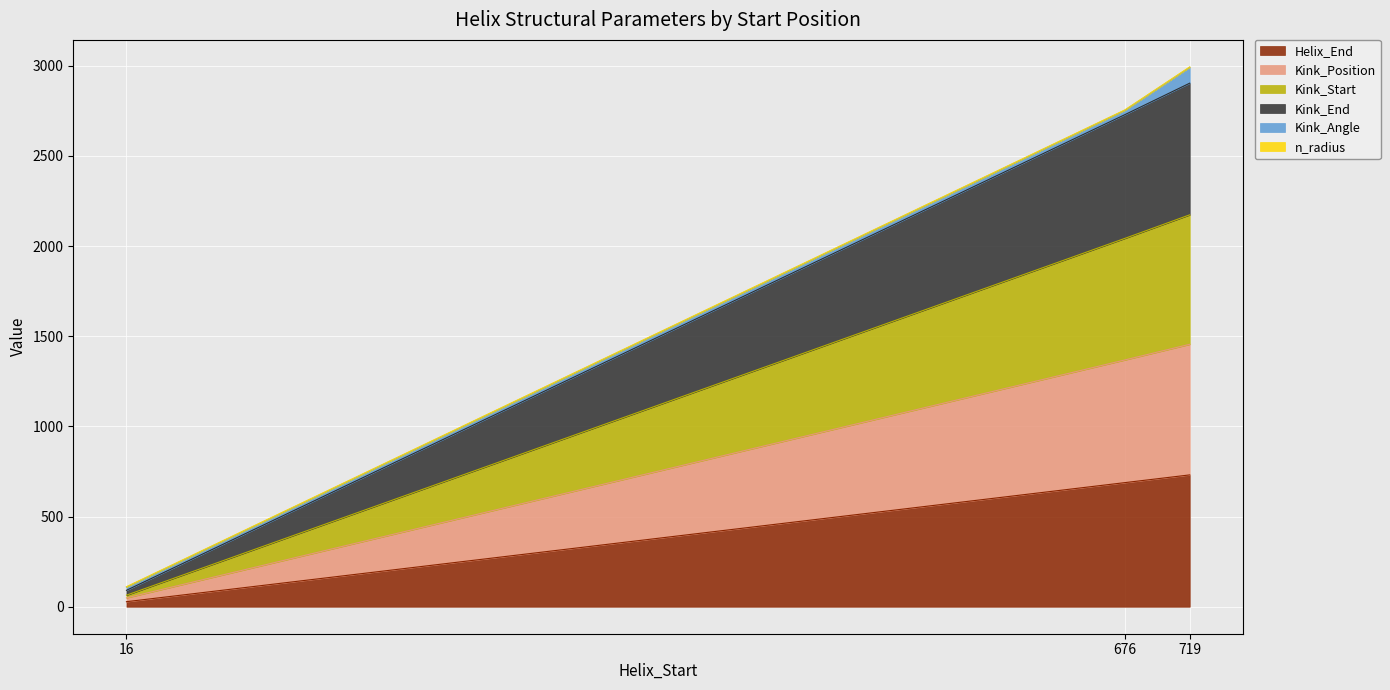

What is the value of the Helix_End point at the 3rd from the left?

731